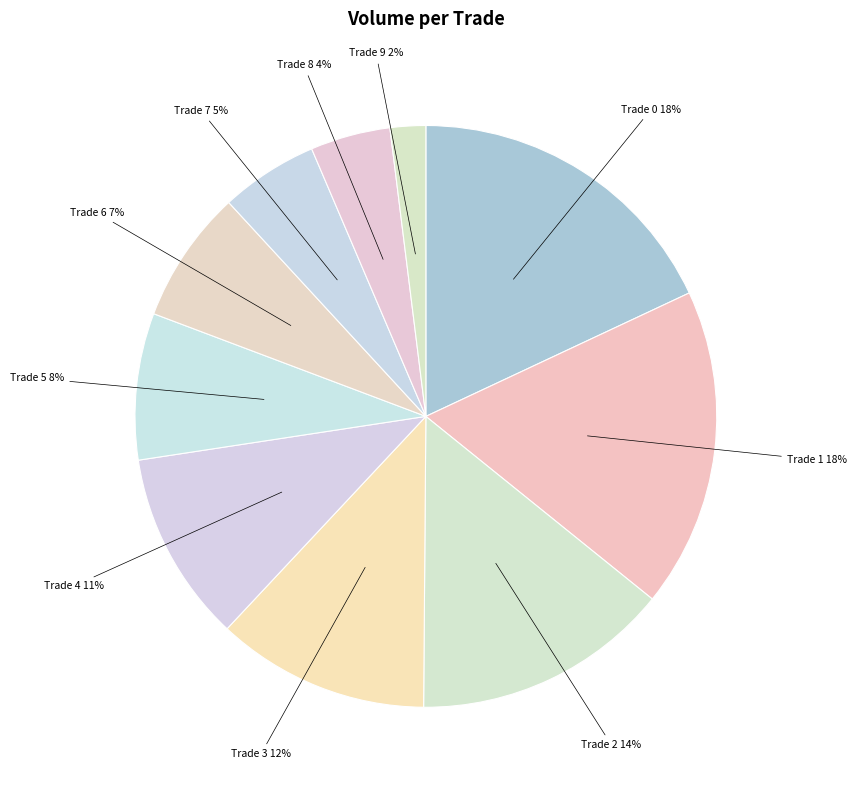

To the nearest percent, what portion does Trade 4 represent?

11%